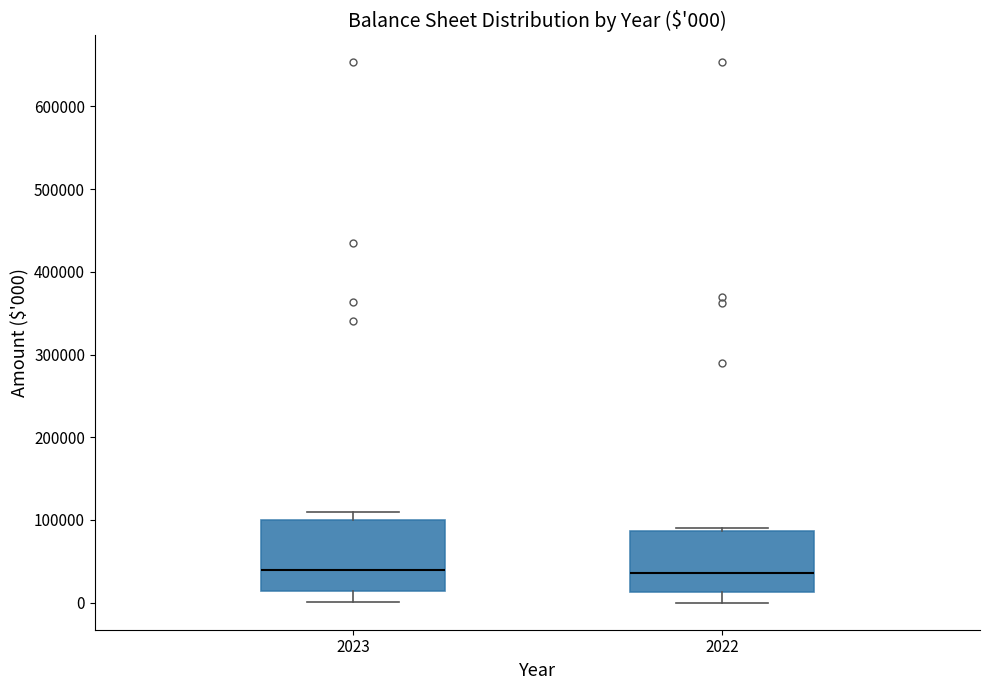

Which box is the tallest, from its lower edge to its upper edge?

2023